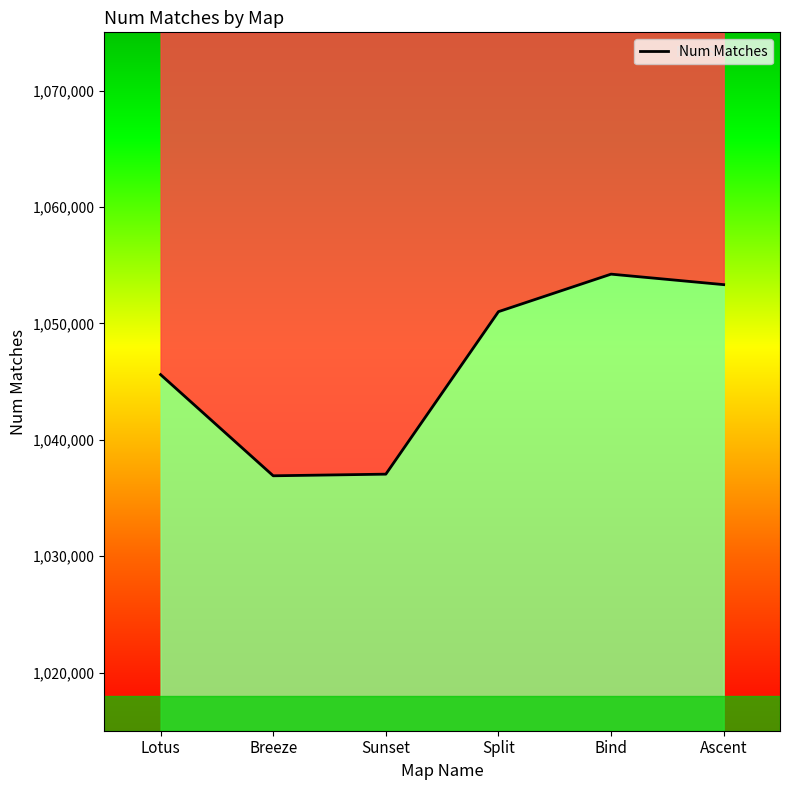

Count the number of categories in the chart.

6